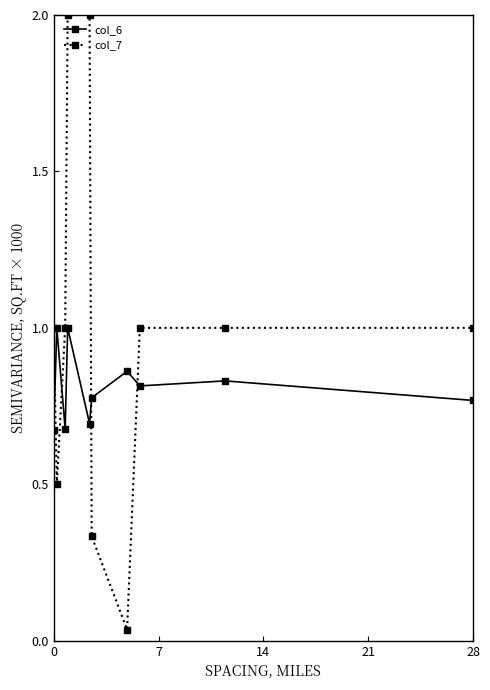

What is the difference between the second highest and minimum values in the col_7 series?

2.0